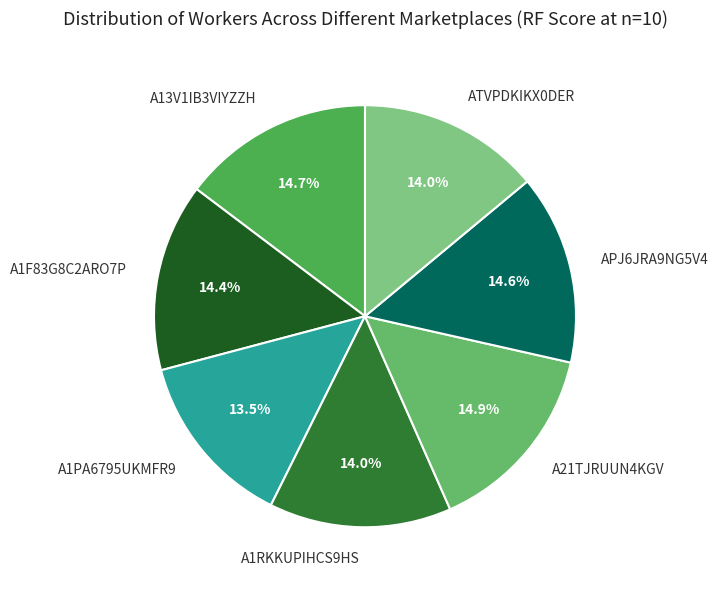

Is there a majority slice in this chart?

No